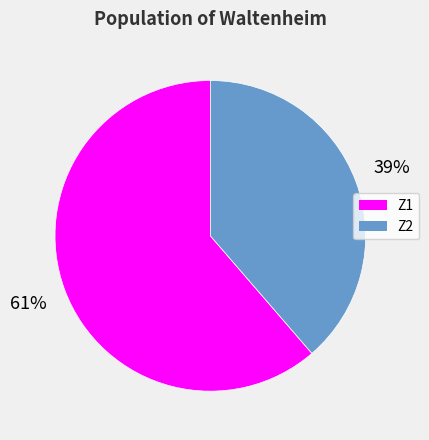

Is the sum of Z1 and Z2 greater than half?

Yes